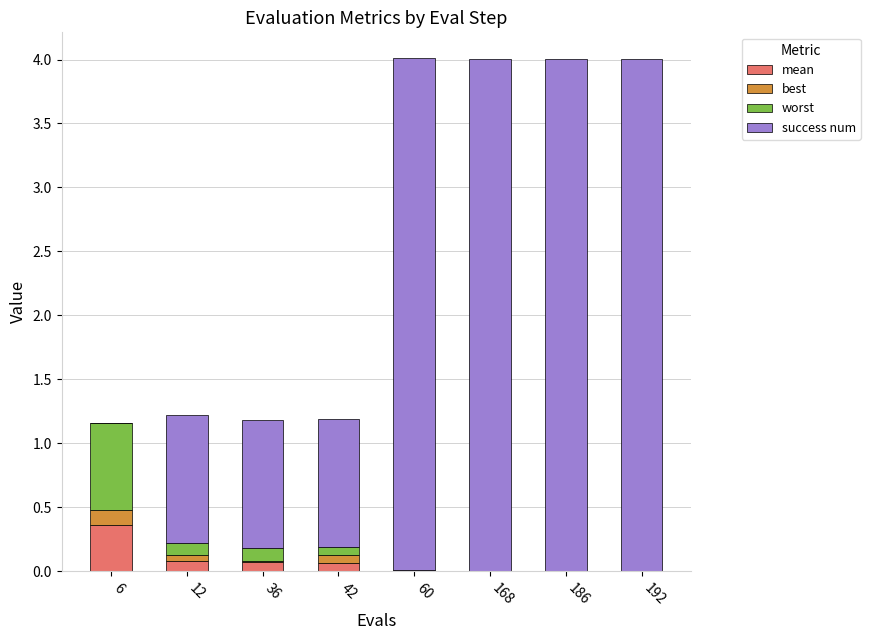

Does the chart contain stacked bars?

Yes